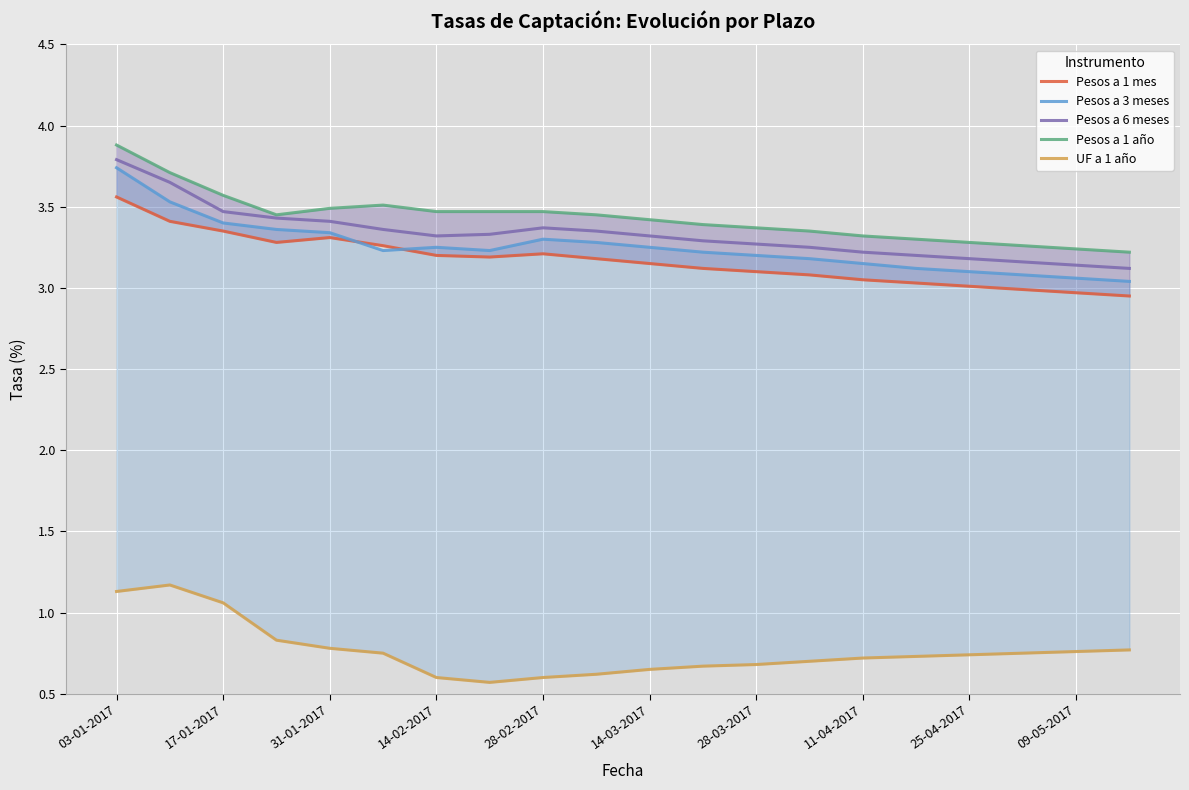

What is the maximum value for Pesos a 6 meses?

3.8